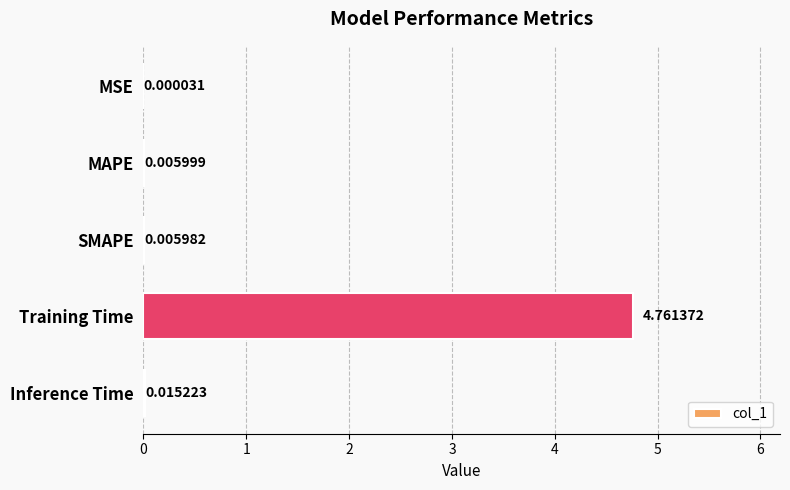

At which category does the chart reach its peak across all series?

Training Time